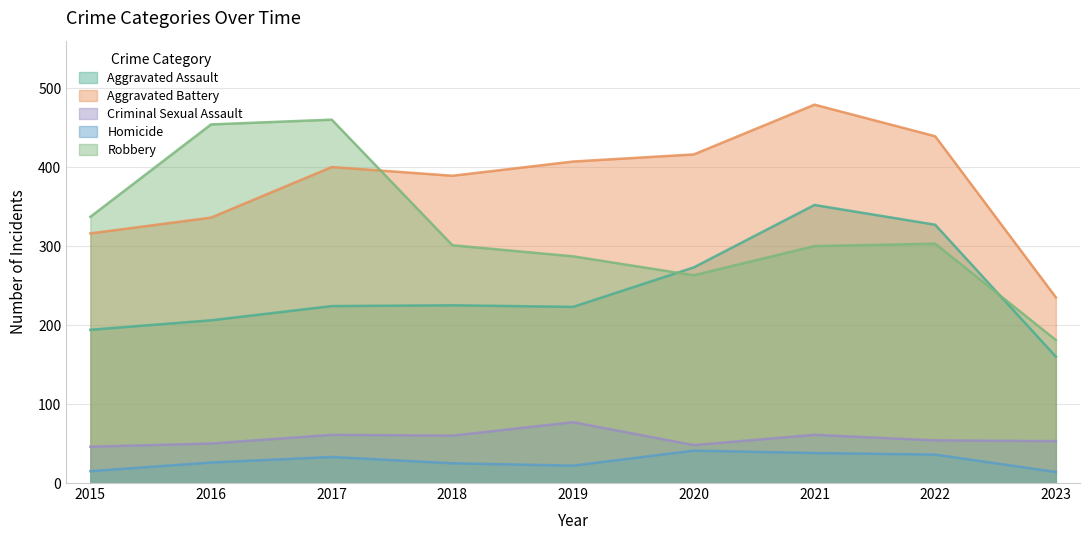

What is the sum of the Aggravated Assault values at 2019 and 2022?

550